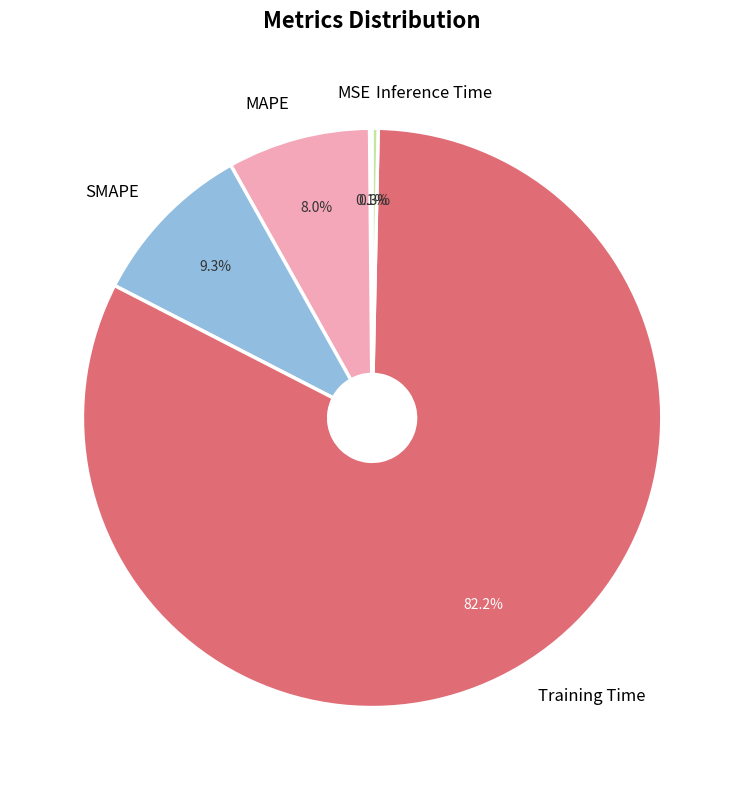

Is there a majority slice in this chart?

Yes